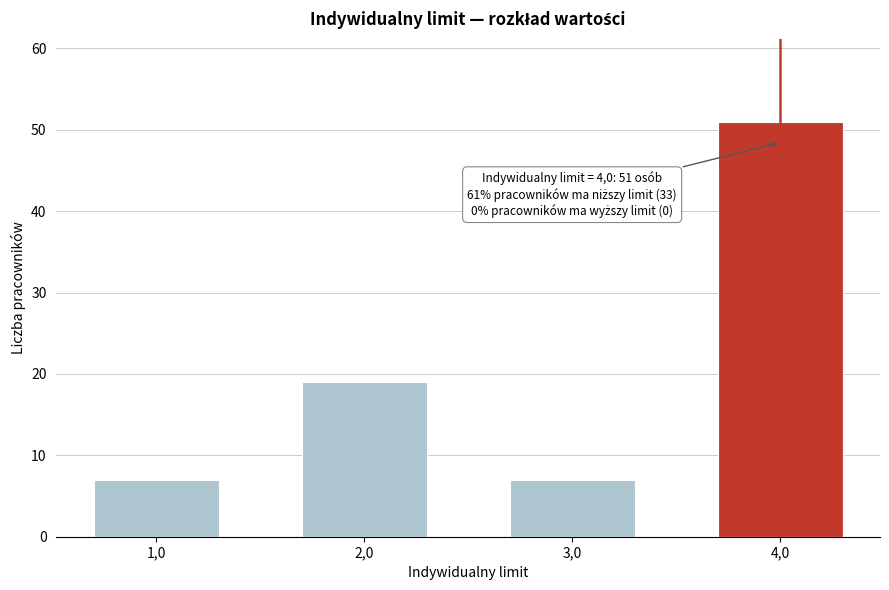

Reading left to right, what are all the values shown in this chart?

7	19	7	51